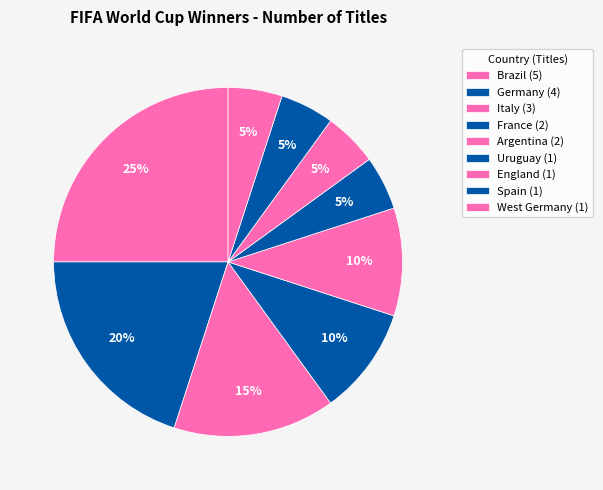

How many segments does this pie chart have?

9